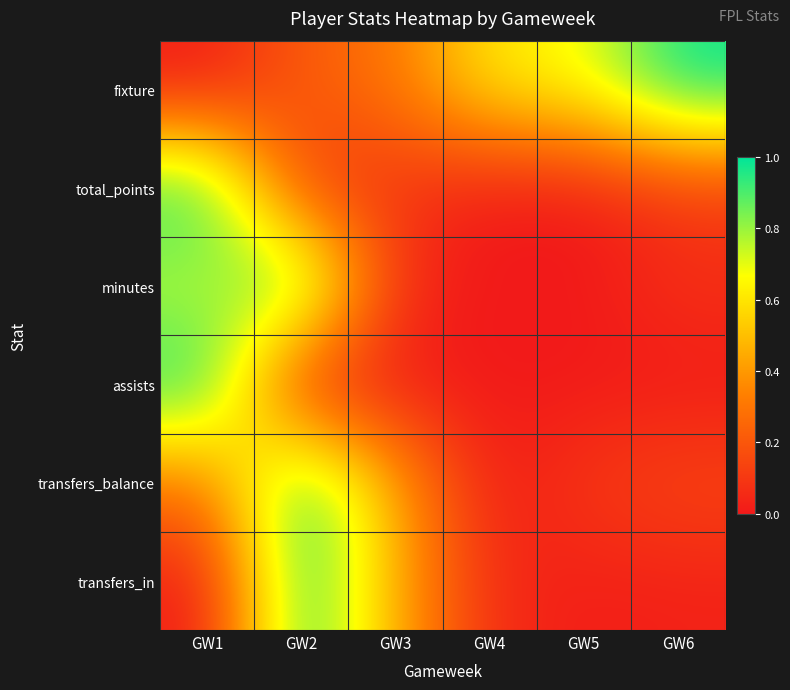

Reading left to right, what are all the values shown in this chart?

fixture: GW1=0.0	GW2=0.2	GW3=0.3	GW4=0.6	GW5=0.7	GW6=1.0
total_points: GW1=1.0	GW2=0.1	GW3=0.1	GW4=0.0	GW5=0.0	GW6=0.1
minutes: GW1=0.7	GW2=1.0	GW3=0.1	GW4=0.0	GW5=0.0	GW6=0.1
assists: GW1=1.0	GW2=0.0	GW3=0.0	GW4=0.0	GW5=0.0	GW6=0.0
transfers_balance: GW1=0.3	GW2=1.0	GW3=0.4	GW4=0.0	GW5=0.1	GW6=0.2
transfers_in: GW1=0.0	GW2=1.0	GW3=0.4	GW4=0.1	GW5=0.0	GW6=0.0